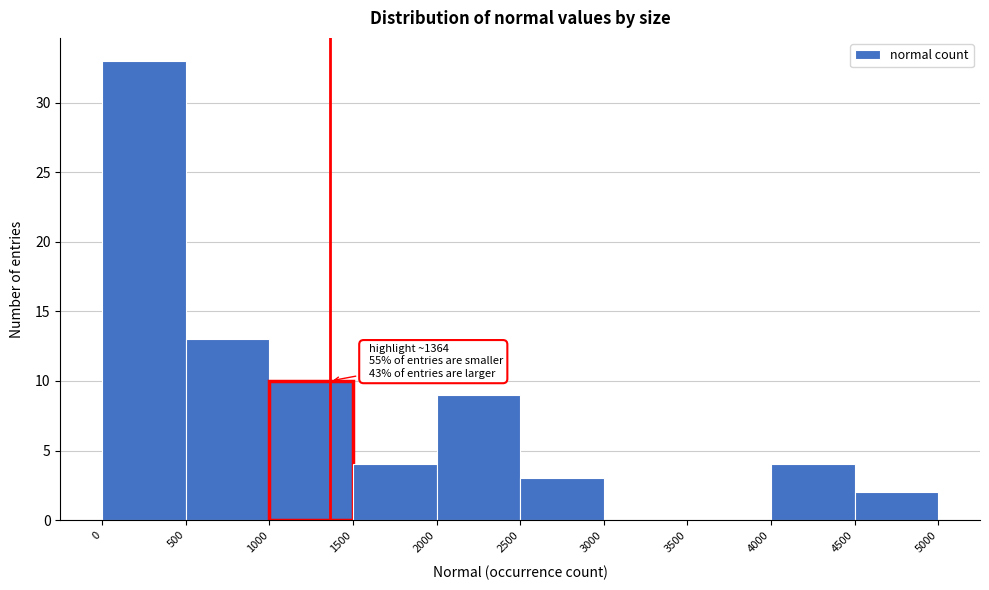

Over which range of the x-axis is the bar tallest?

0 to 500